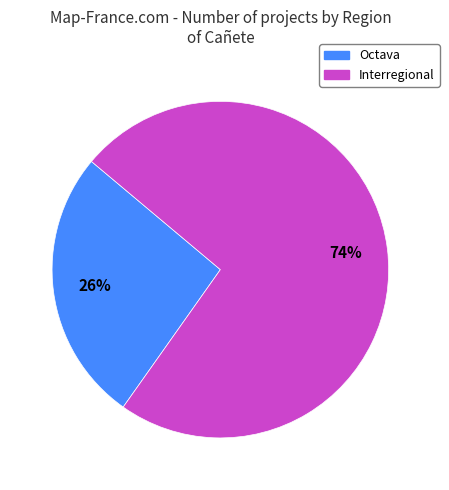

To the nearest percent, what is the average slice percentage?

50%